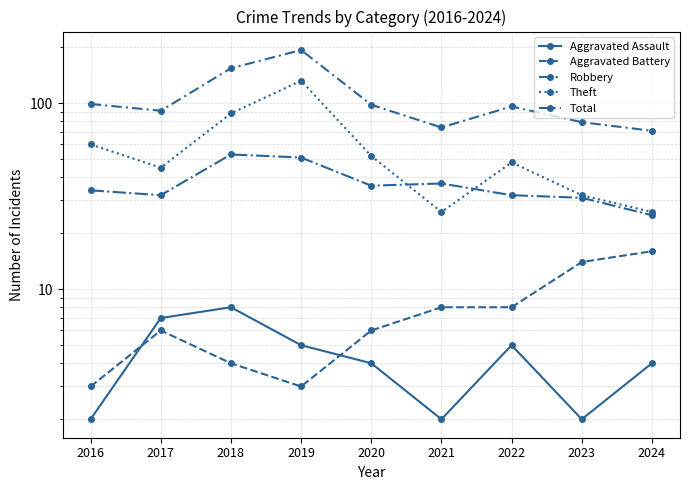

At which category does Theft reach its first local peak?

2019